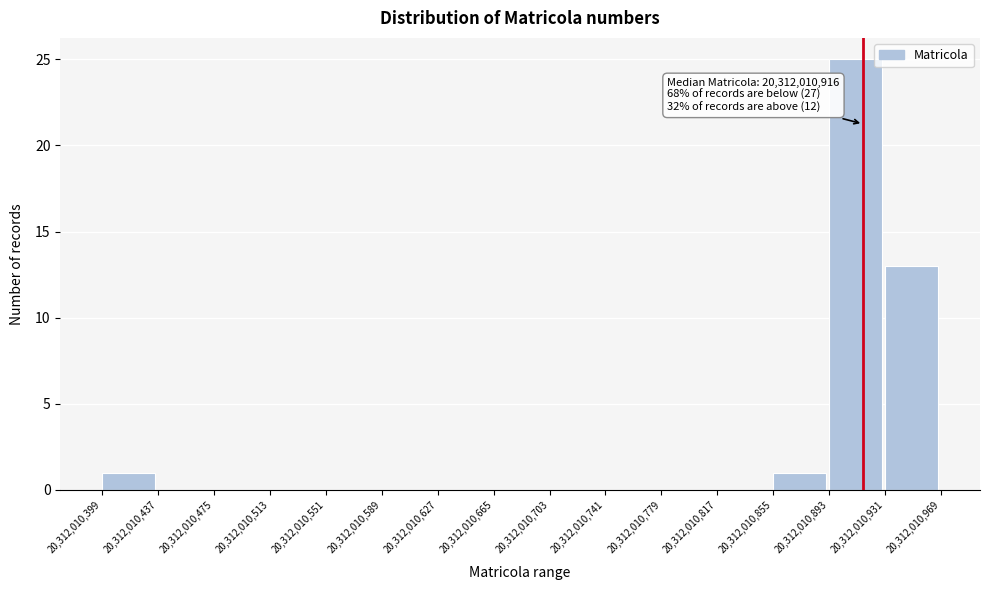

Which range on the x-axis has the tallest bar?

20,312,010,893 to 20,312,010,931